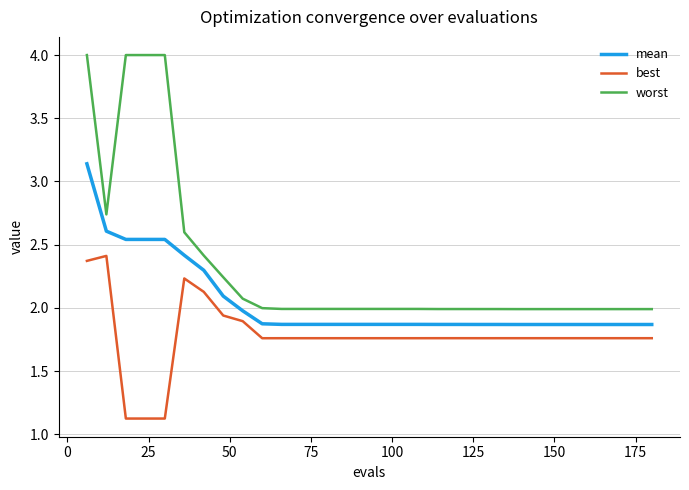

What is the average value of the worst series?

2.3